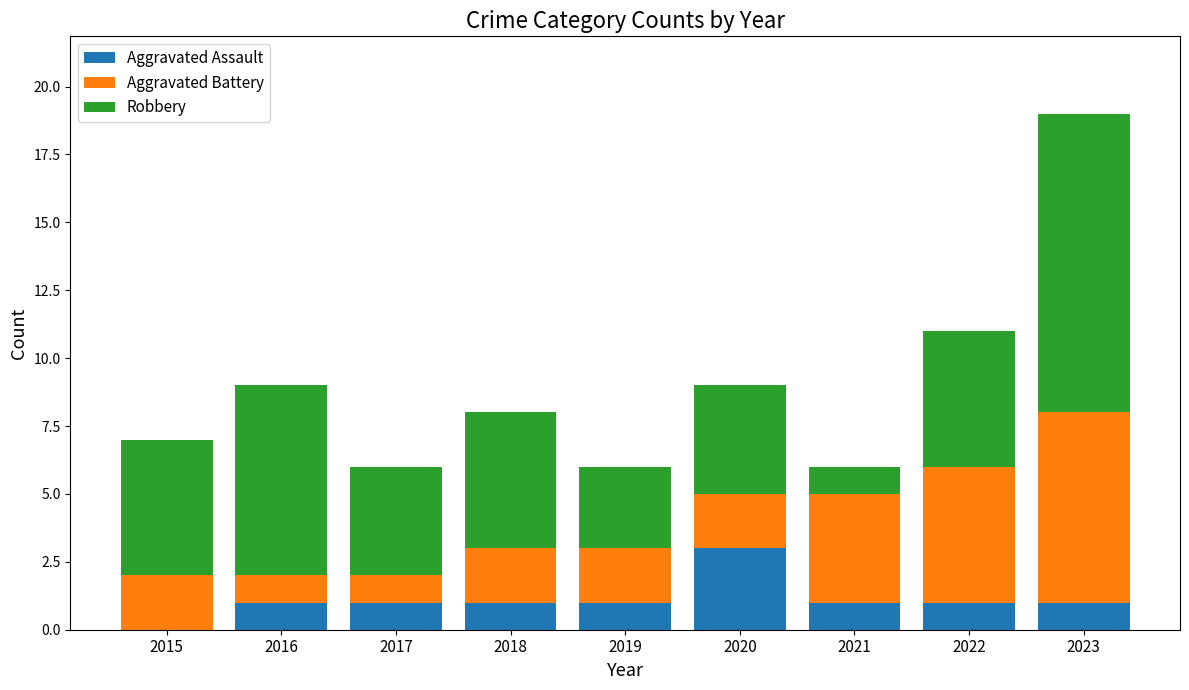

True or false: Aggravated Assault has a value of 5 at 2020.

False